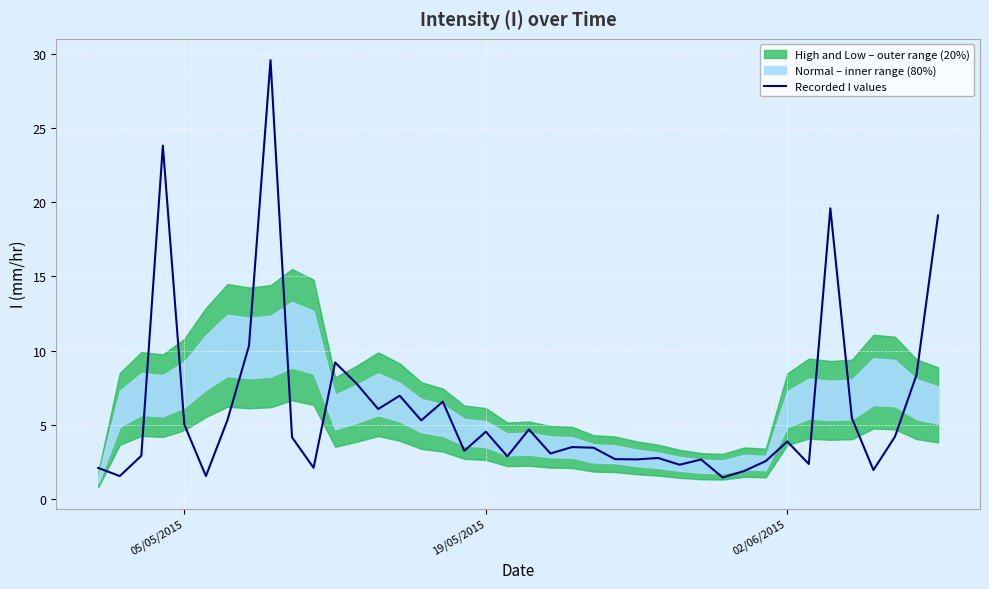

Does the chart display data point markers on the line(s)?

No